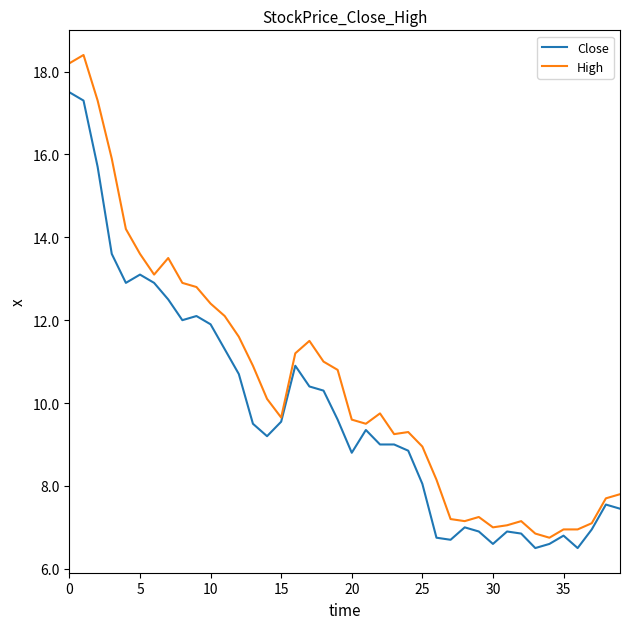

Which series has the largest range (max minus min)?

High